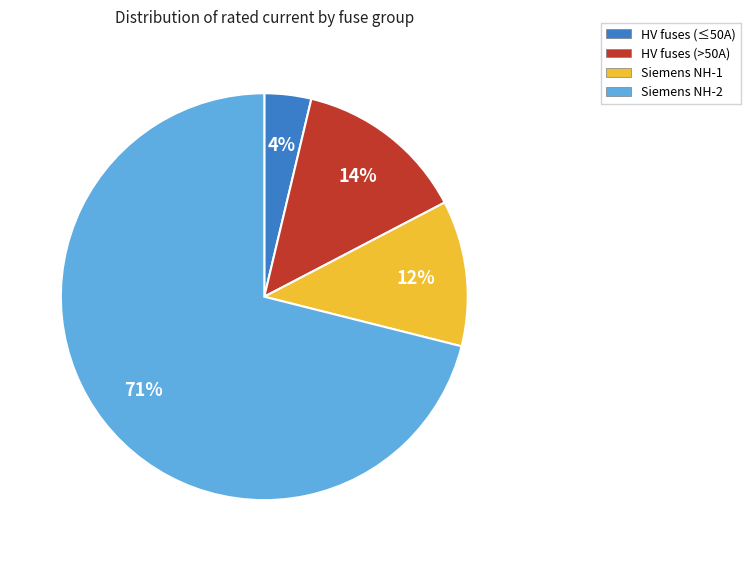

Is there any slice that represents more than half of the pie?

Yes